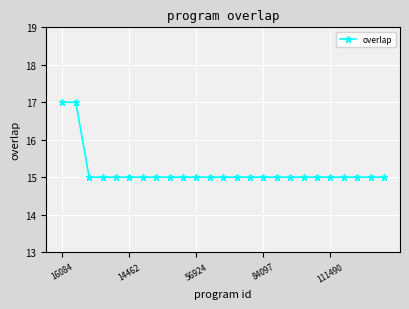

How many values are between 15 and 16?

23